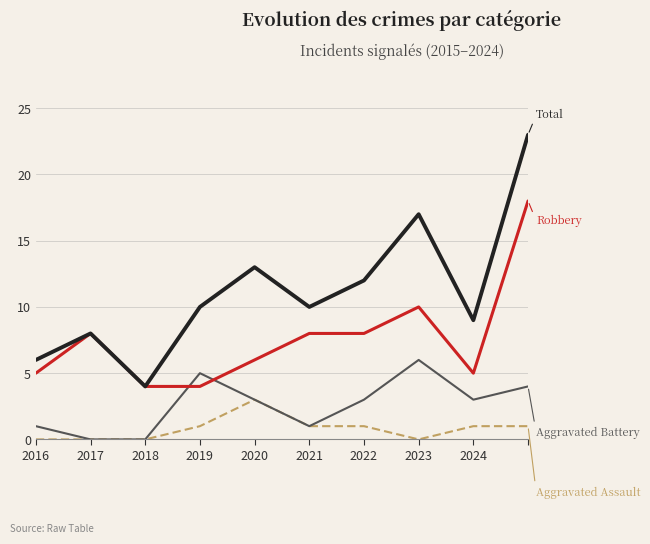

What is the greatest value displayed?

23